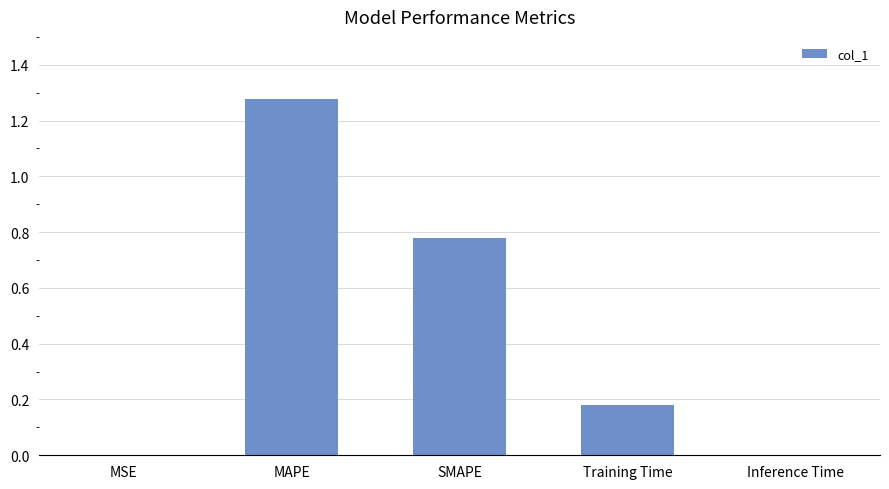

Is it true that the value at Training Time is 0.1?

False